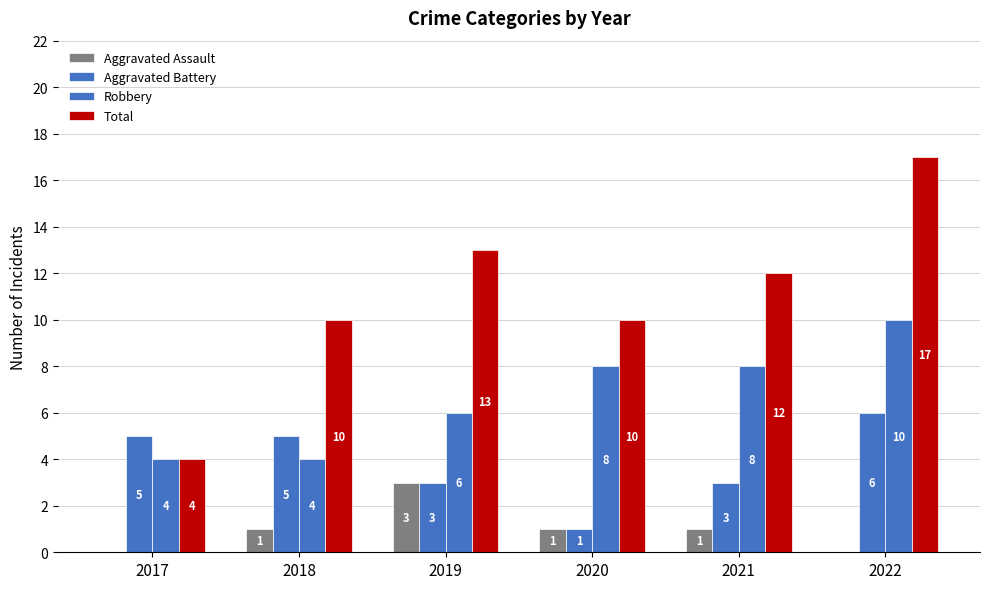

How many data points does each series have?

6